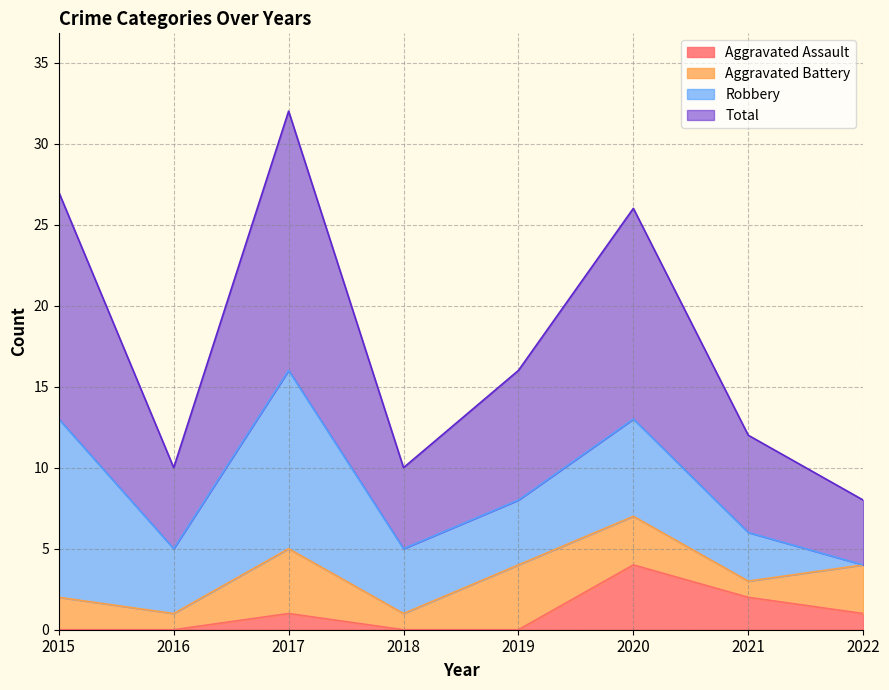

Is it true that Total equals 15 at 2018?

False